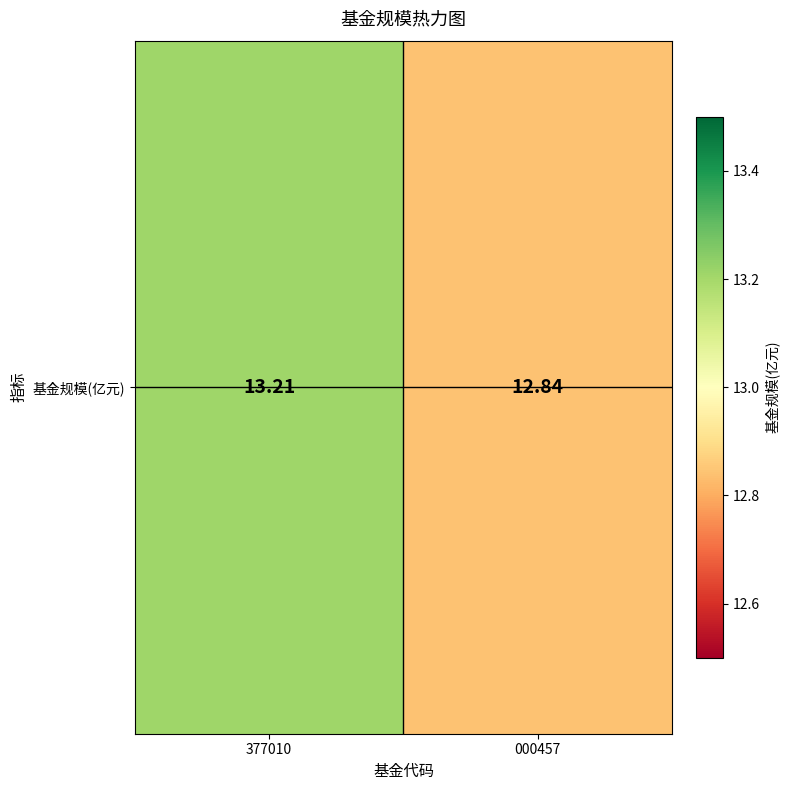

True or false: the data shows 12.8 at 000457.

True